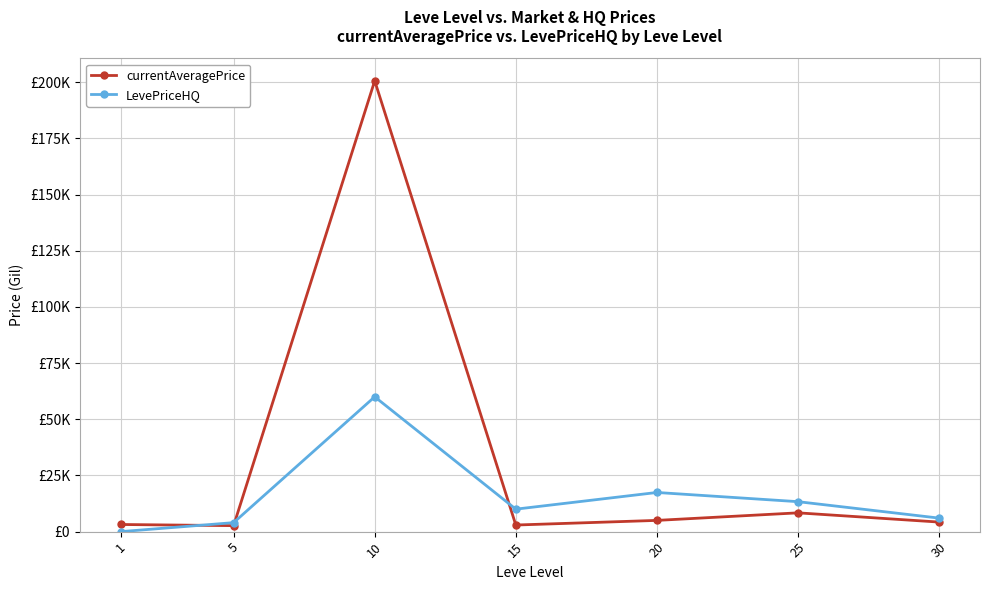

What is the value of the LevePriceHQ point at the 3rd from the left?

60000.0